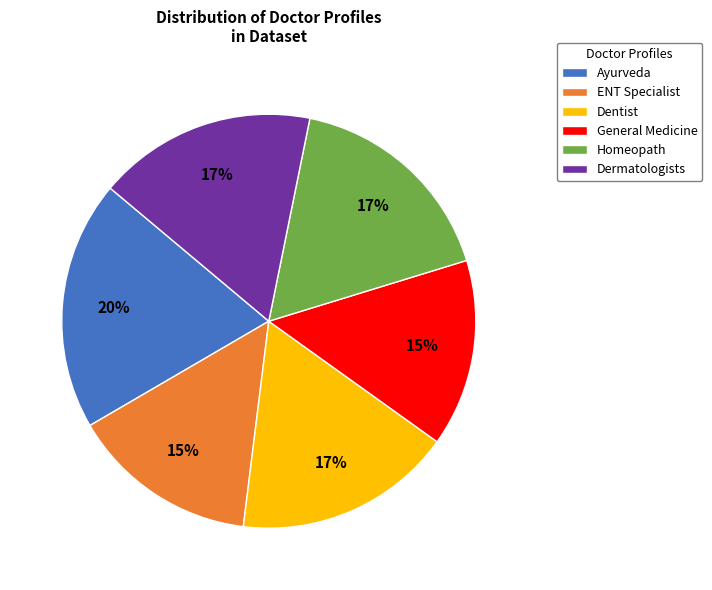

Is it true that Dentist is 17% of the pie?

True